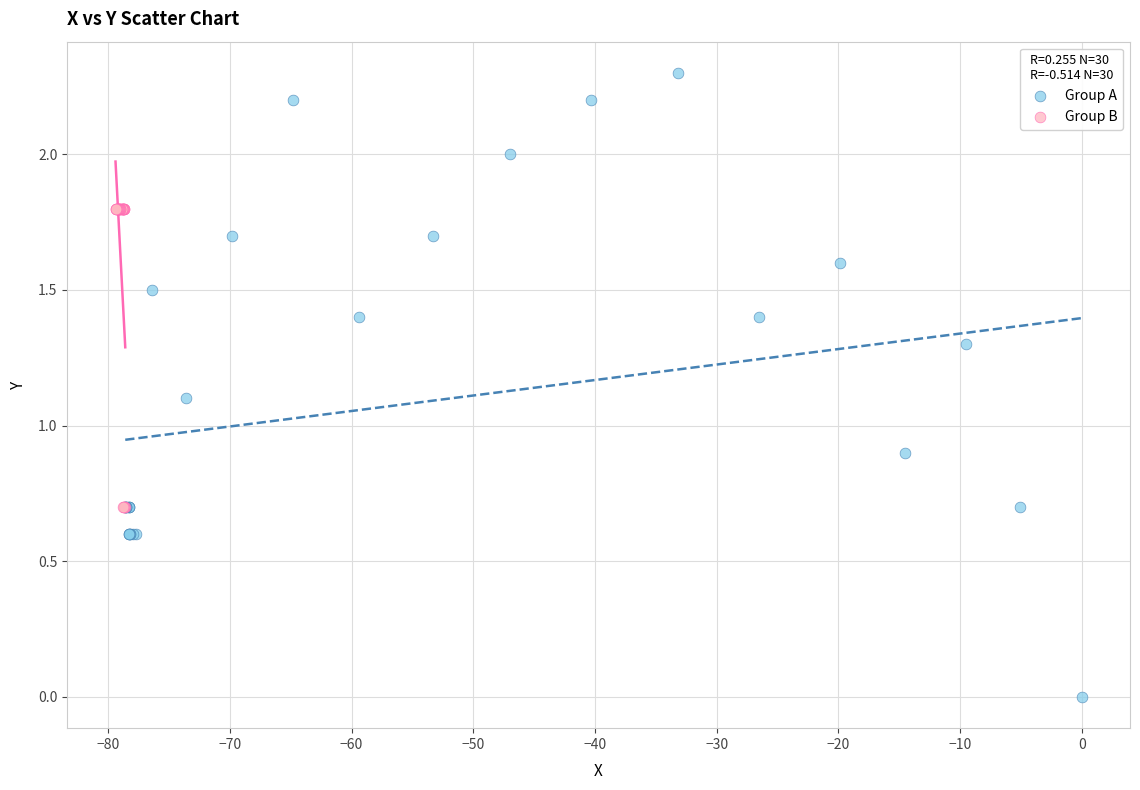

Which series contains the lowest Y value?

Group A